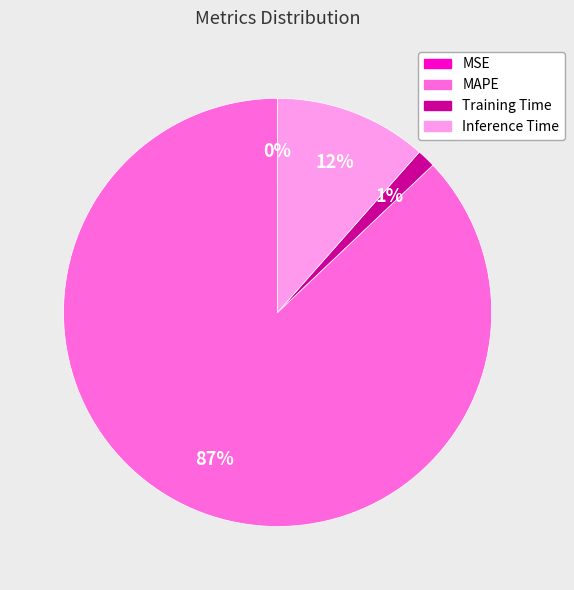

True or false: Inference Time accounts for 2% of the total.

False